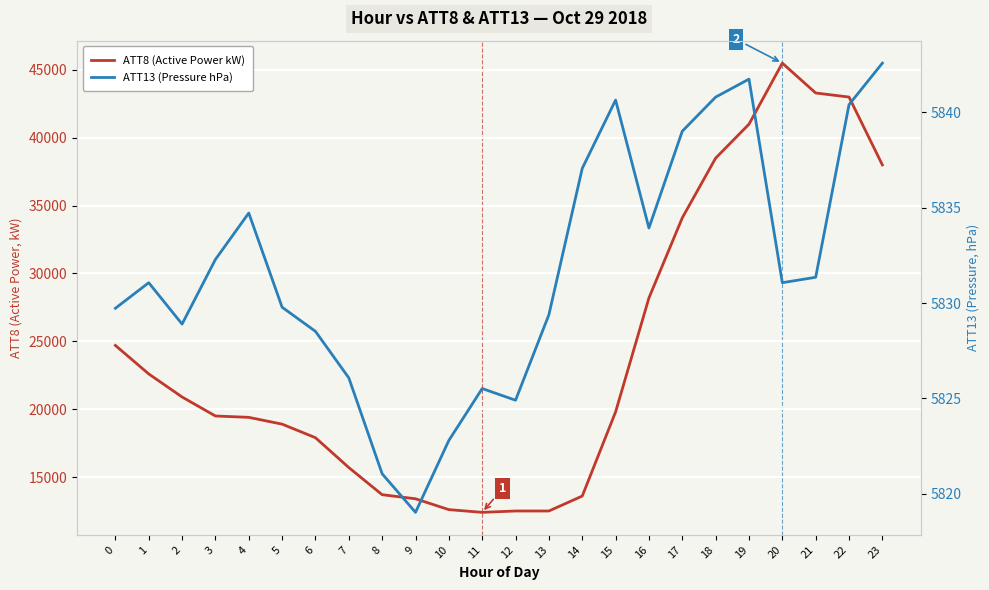

Between 5 and 19, which series saw the biggest shift?

ATT8 (Active Power kW)